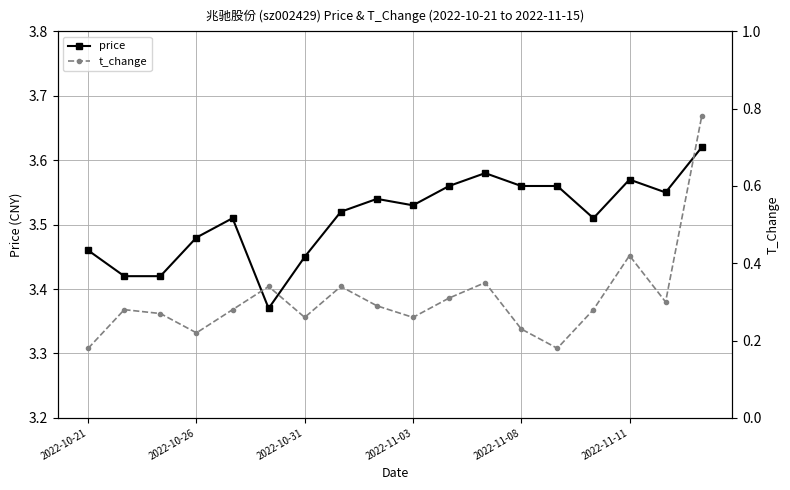

Which series has the largest total across all categories?

price